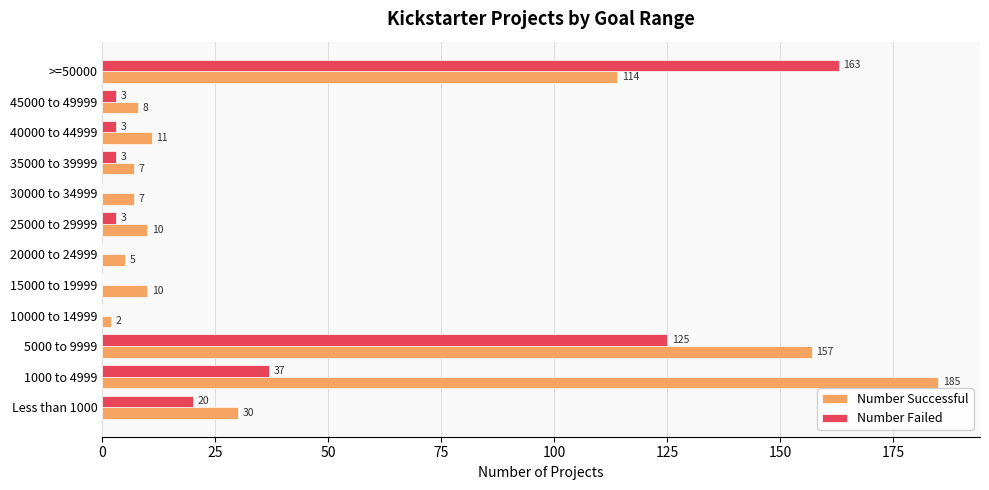

At which category is the sum across all series the highest?

5000 to 9999